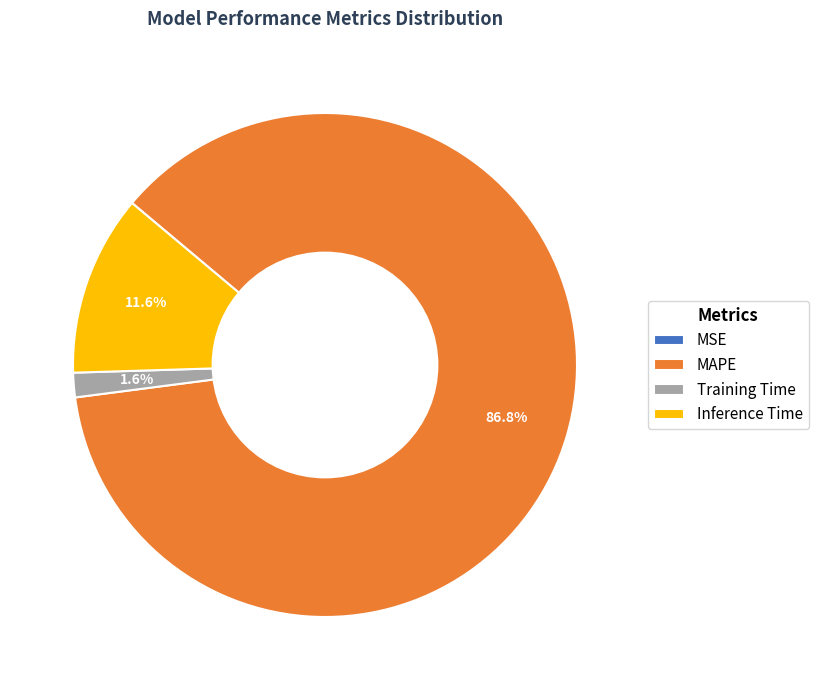

Do MAPE and Training Time together represent more than half of the pie?

Yes